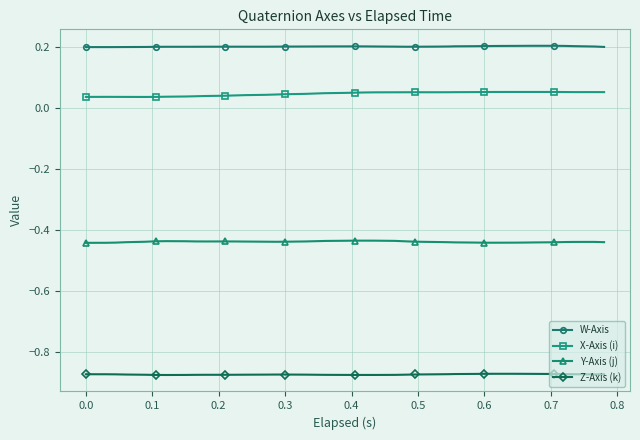

Which series has the largest total across all categories?

W-Axis